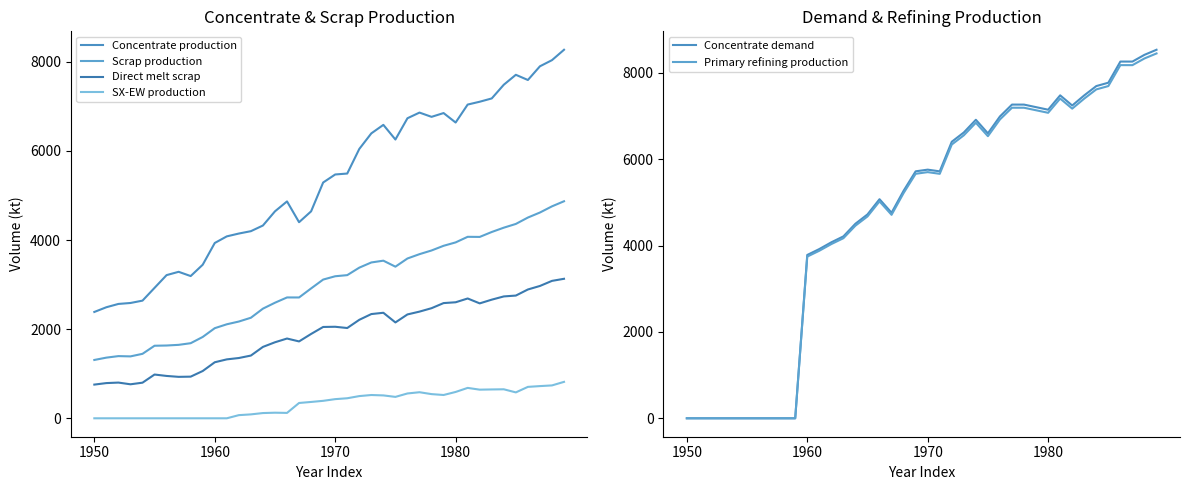

At which category is the sum across all series the highest?

39